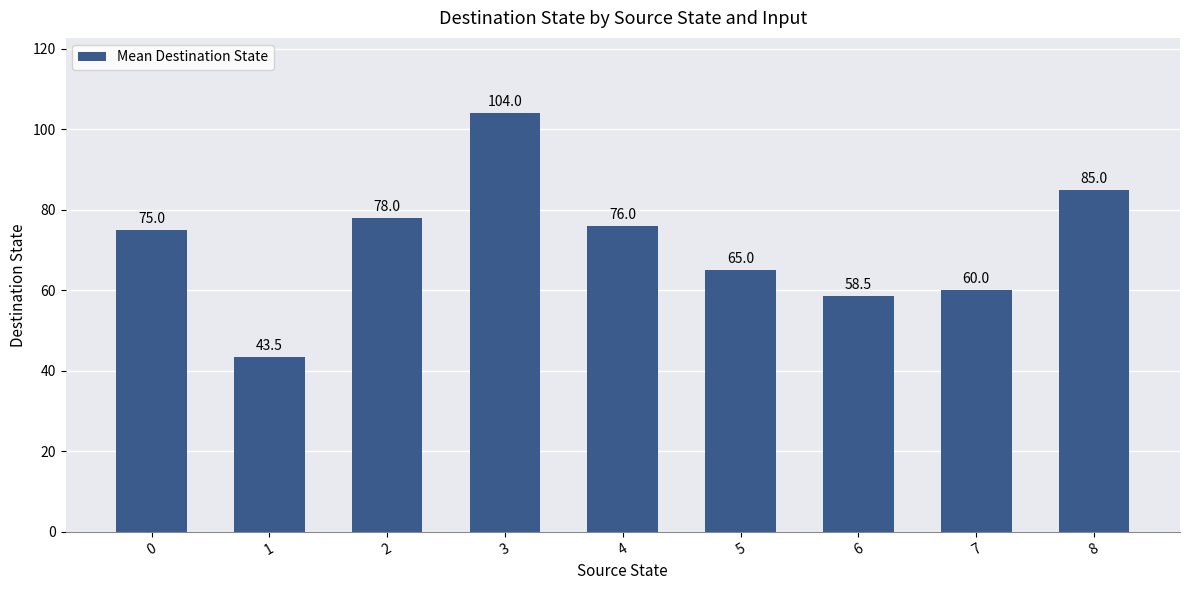

Read the value at 0.

75.0